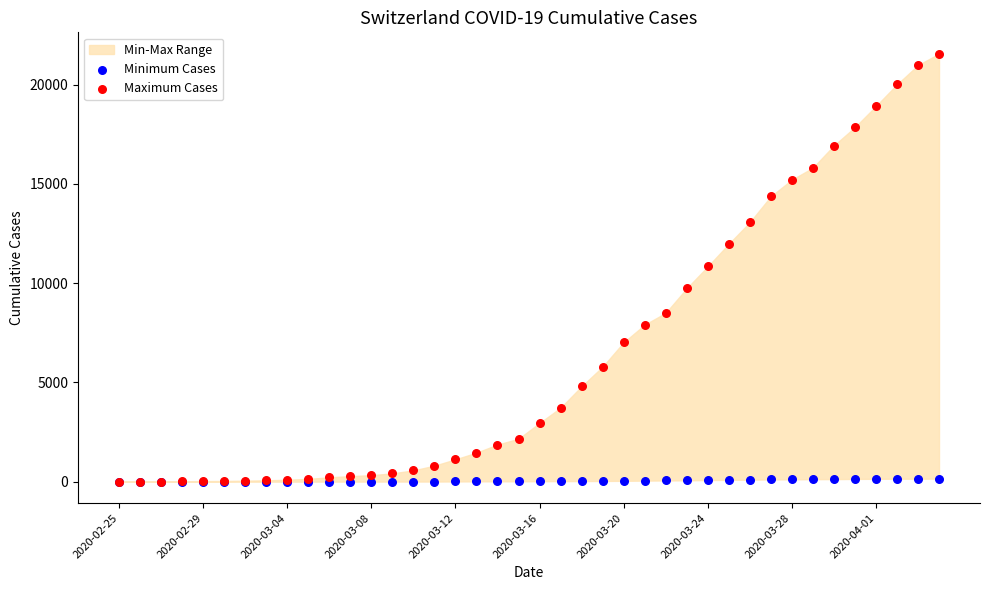

Which series reaches the minimum Y coordinate?

Minimum Cases